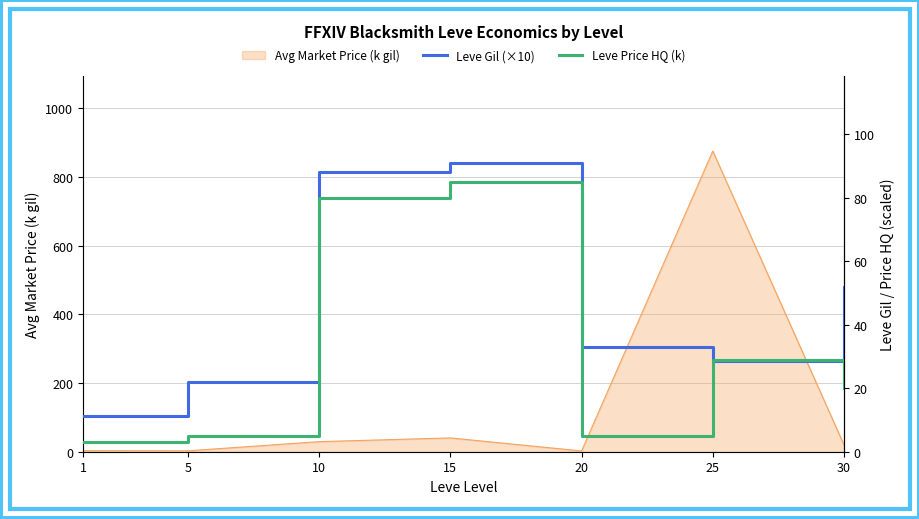

At which label does Leve Price HQ (k) reach its peak?

15